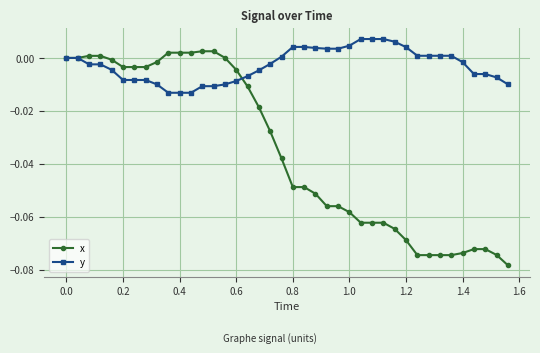

Which series has the largest total across all categories?

y